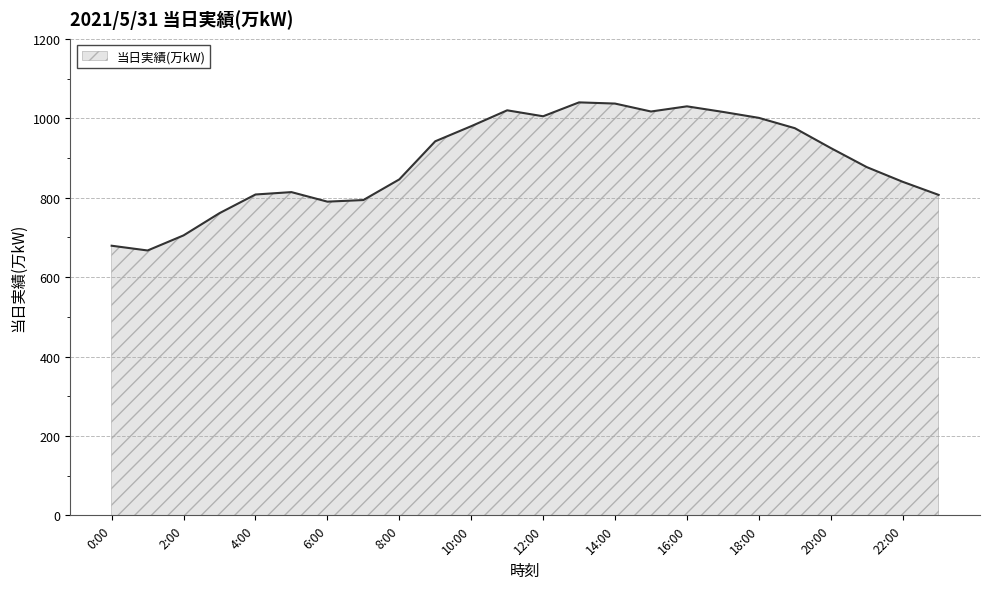

What is the average value?

891